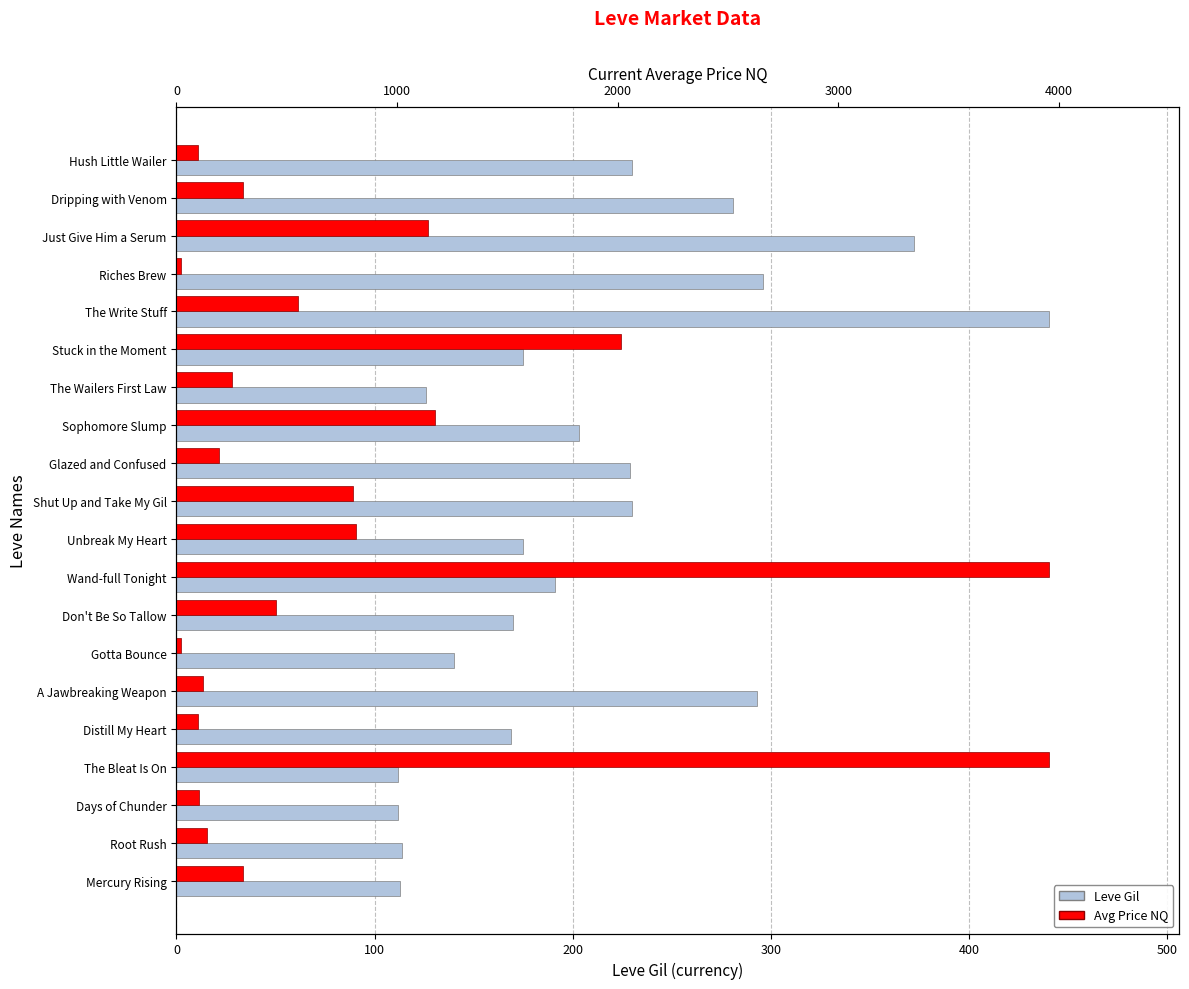

Which series has the widest spread of values?

Avg Price NQ